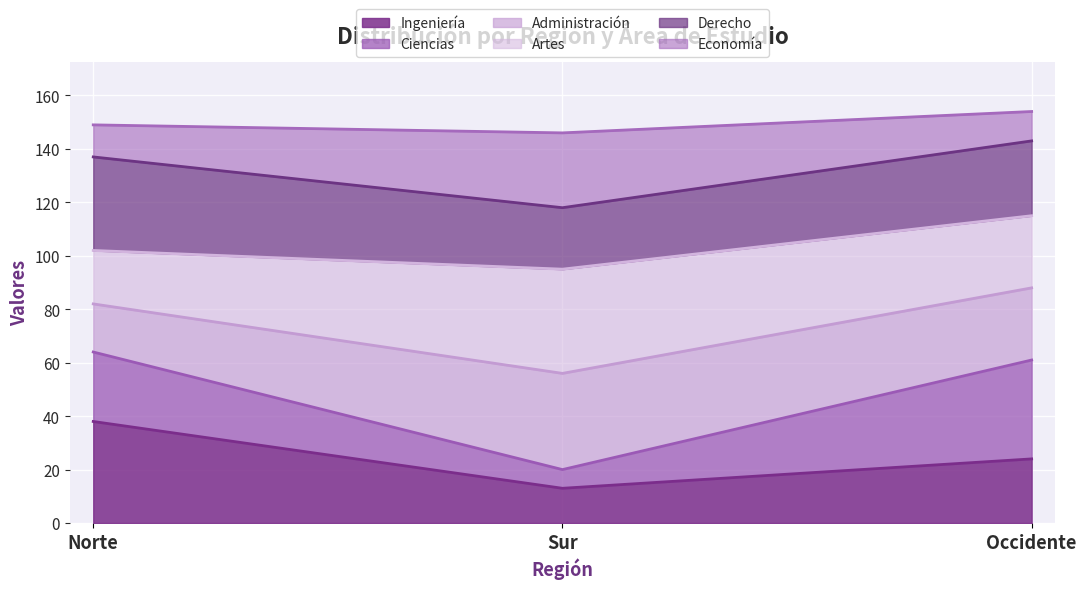

What is the smallest value displayed?

13